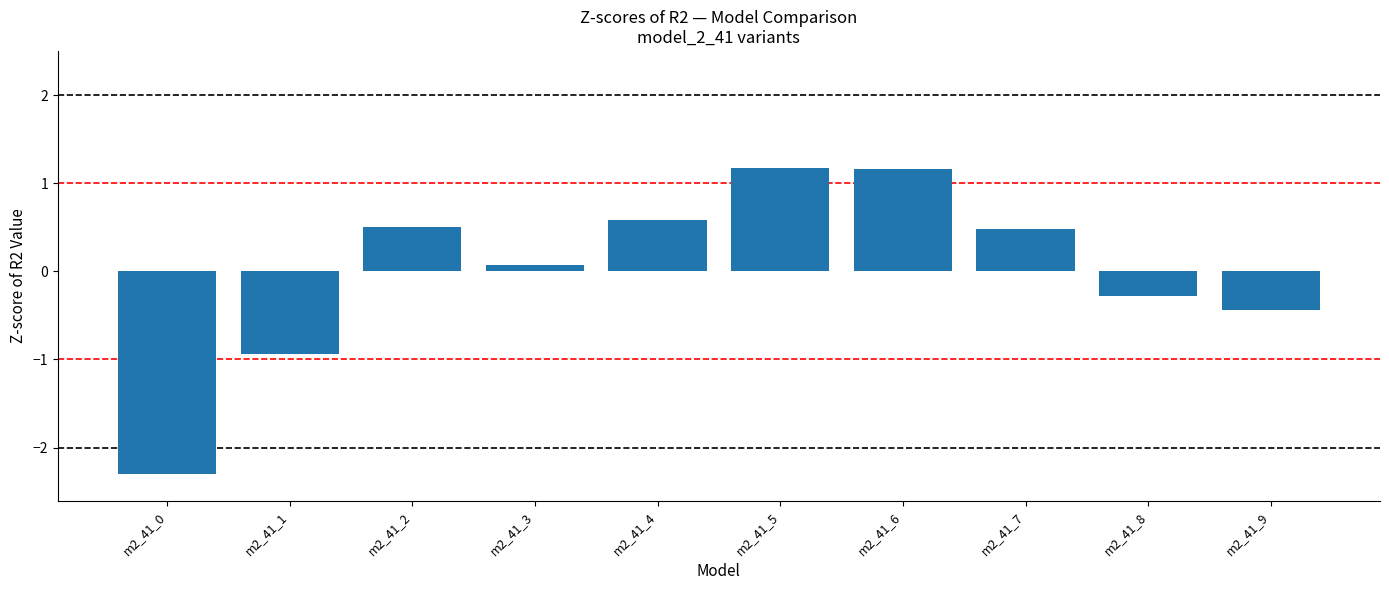

Where does the data first go above 0?

m2_41_2